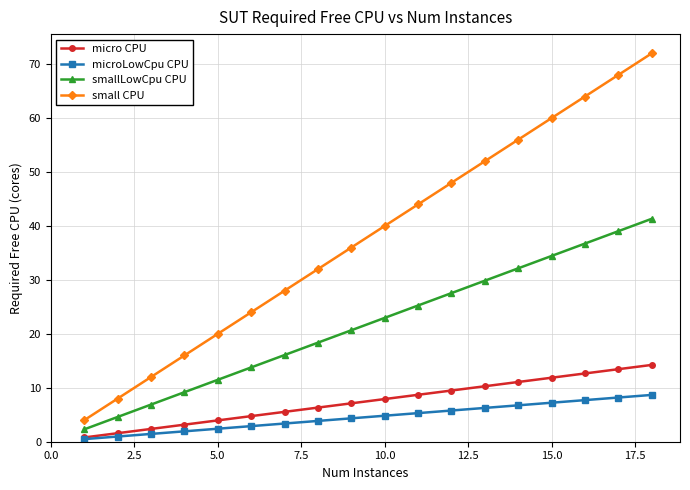

Rank the series by their maximum value, from highest to lowest.

small CPU, smallLowCpu CPU, micro CPU, microLowCpu CPU